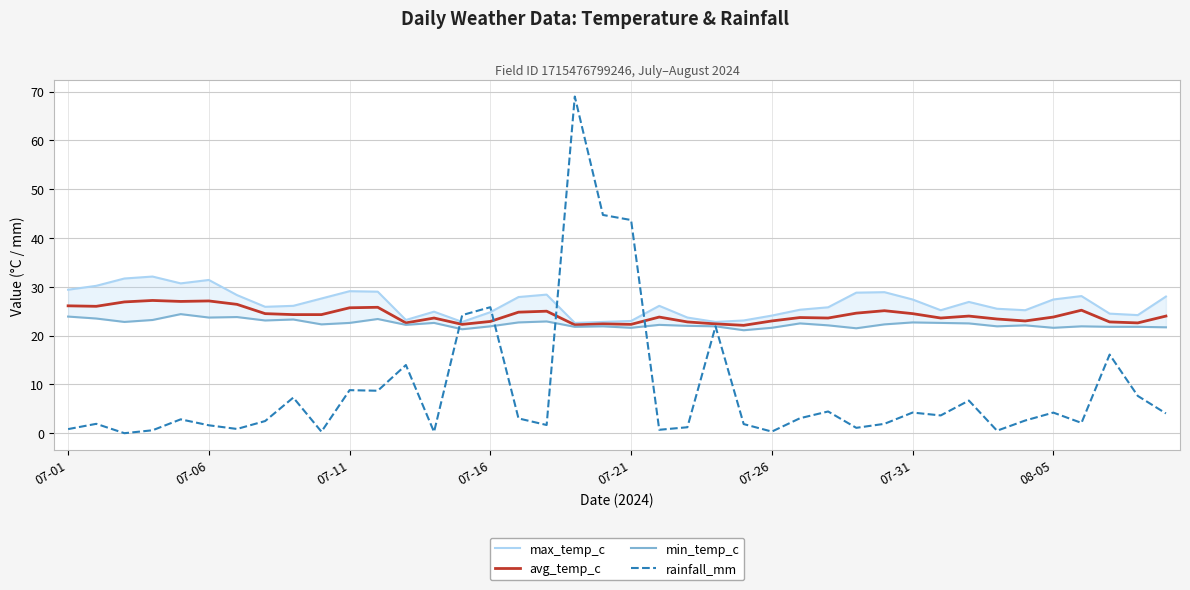

What is the minimum value for avg_temp_c?

22.1